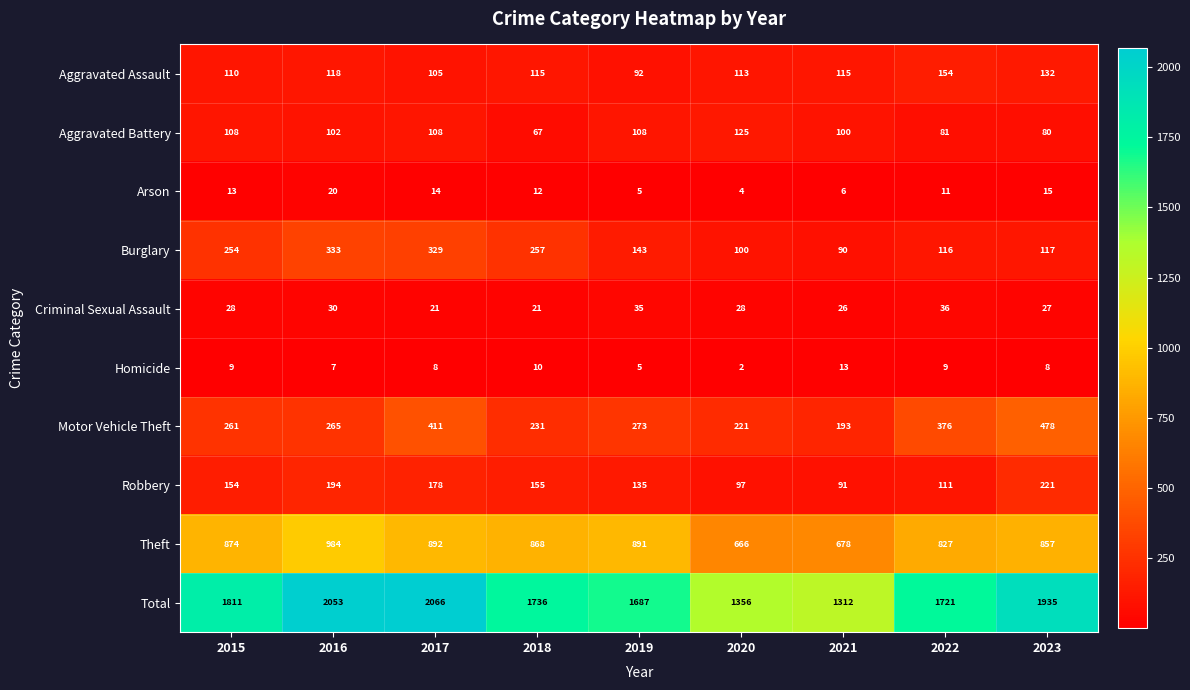

At which category is the sum across all series the highest?

2017